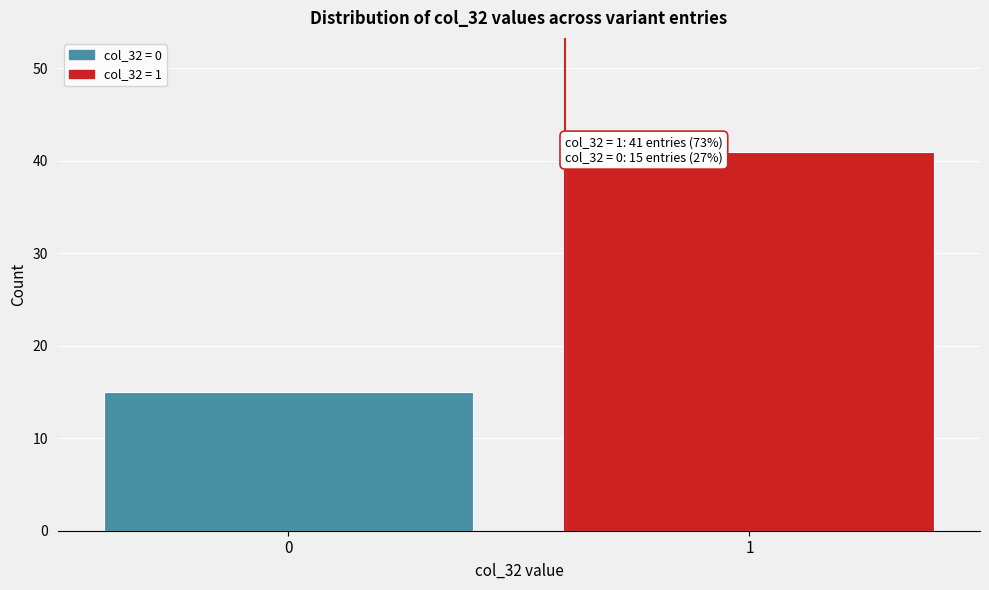

Reading right to left, list all the values displayed in this chart.

41	15